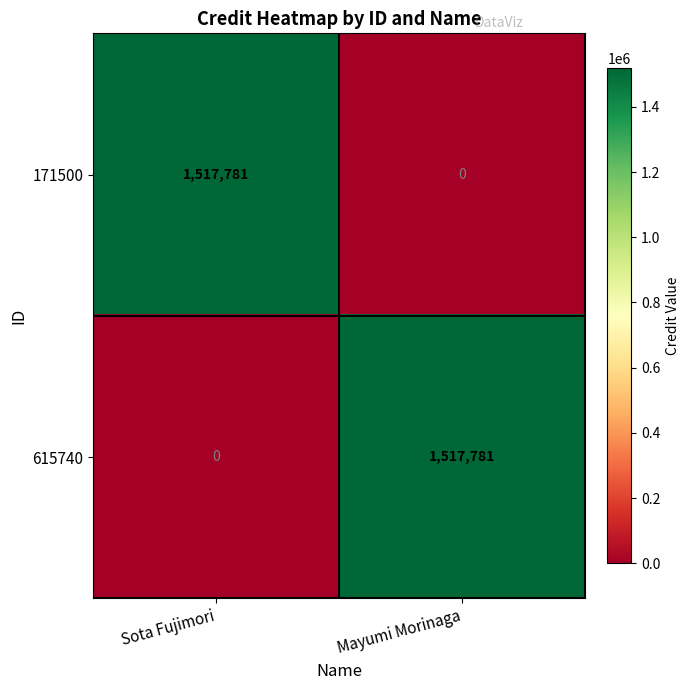

Reading left to right, what are all the values shown in this chart?

171500: Sota Fujimori=1517781	Mayumi Morinaga=0
615740: Sota Fujimori=0	Mayumi Morinaga=1517781